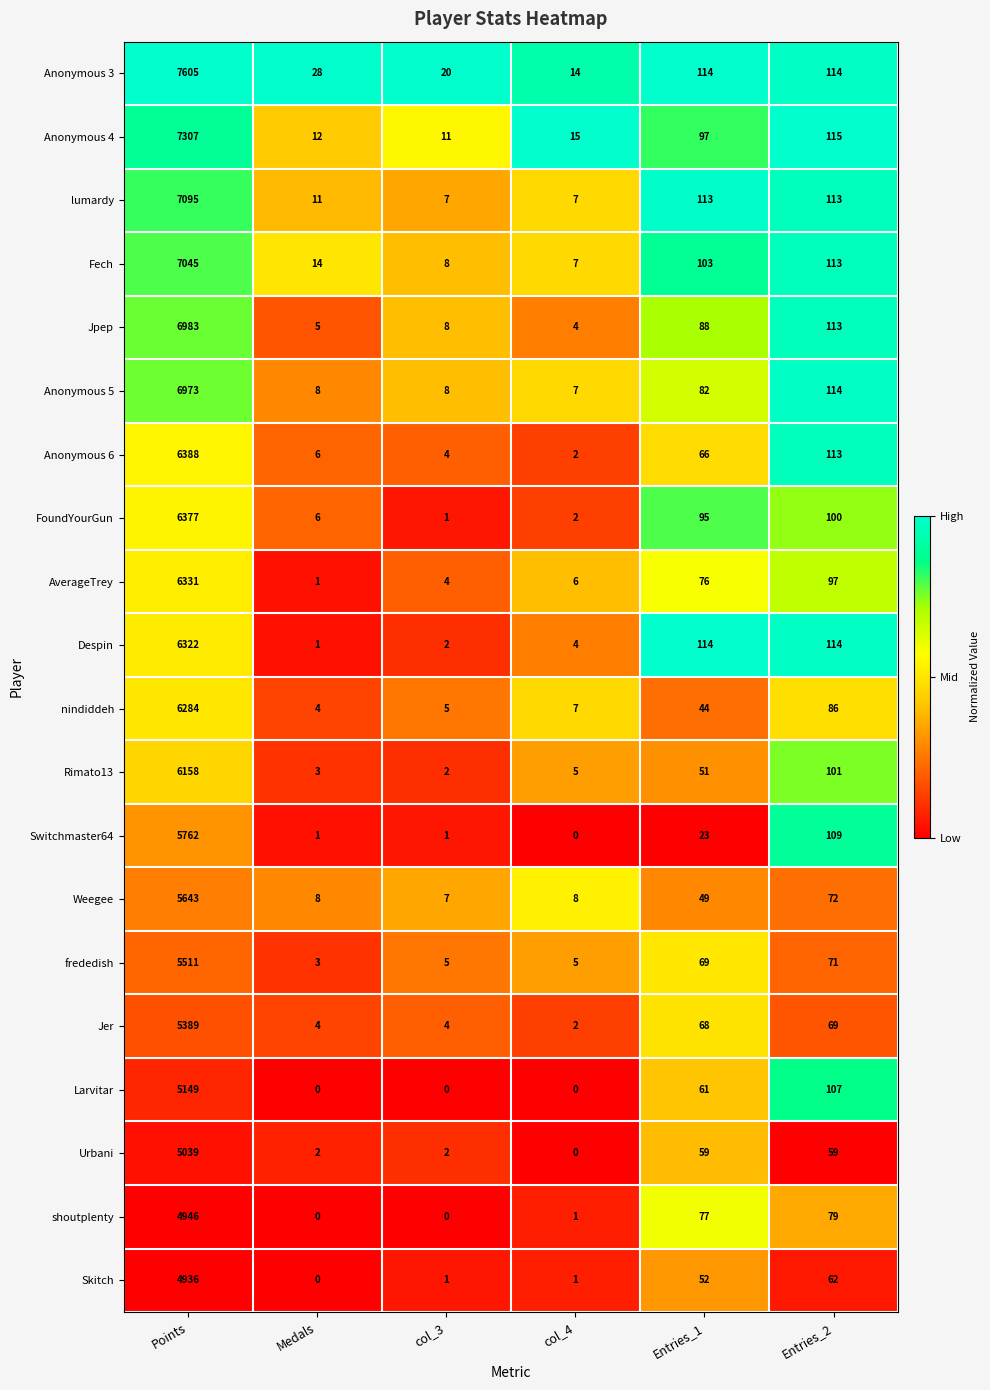

What is the difference between the highest and lowest values at Entries_1?

91